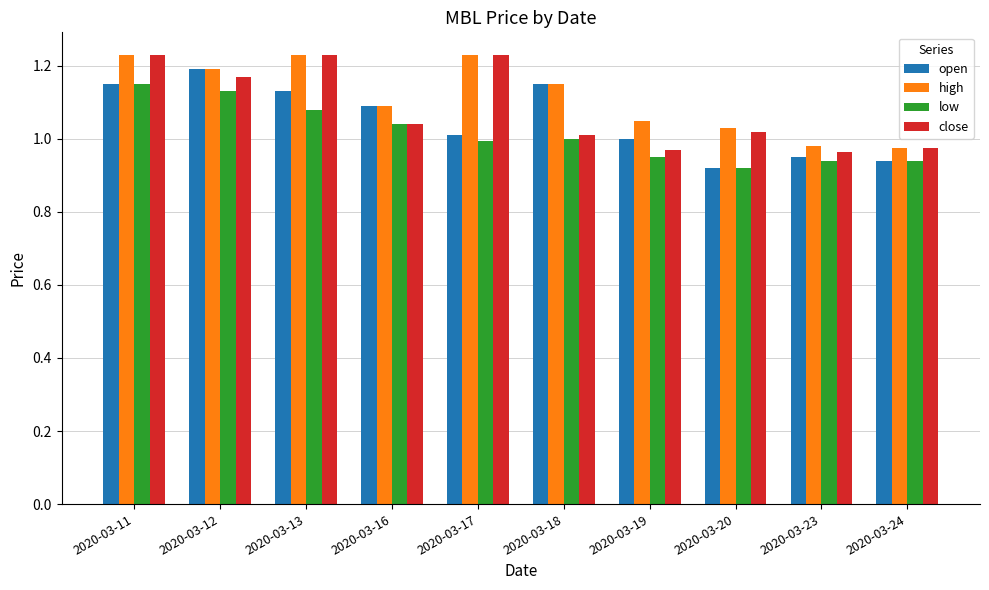

Which series changed the most between 2020-03-13 and 2020-03-19?

close